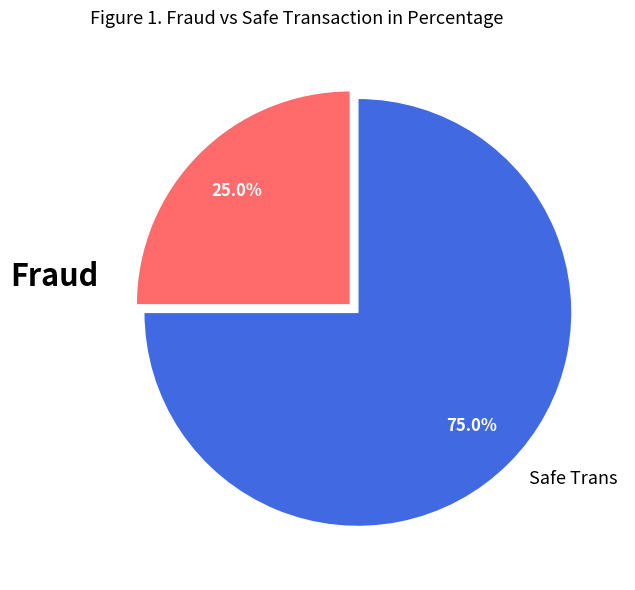

Is there a majority slice in this chart?

Yes